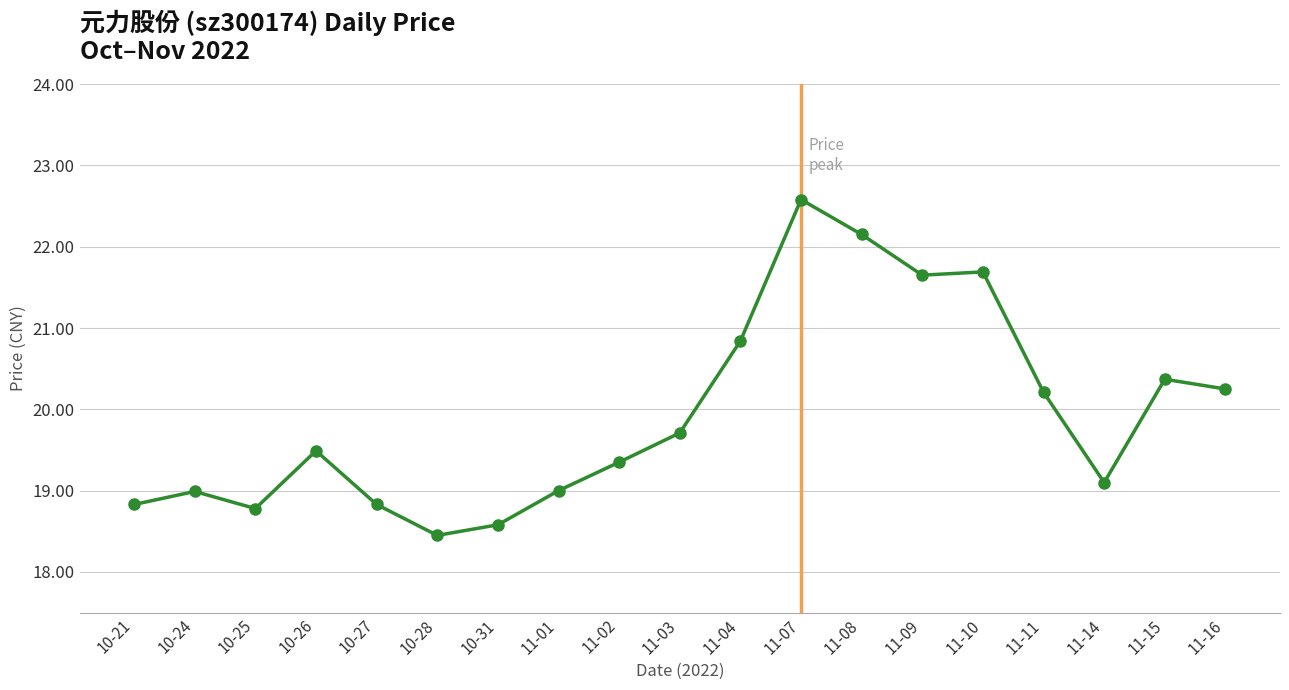

What is the maximum value shown in the chart?

22.6